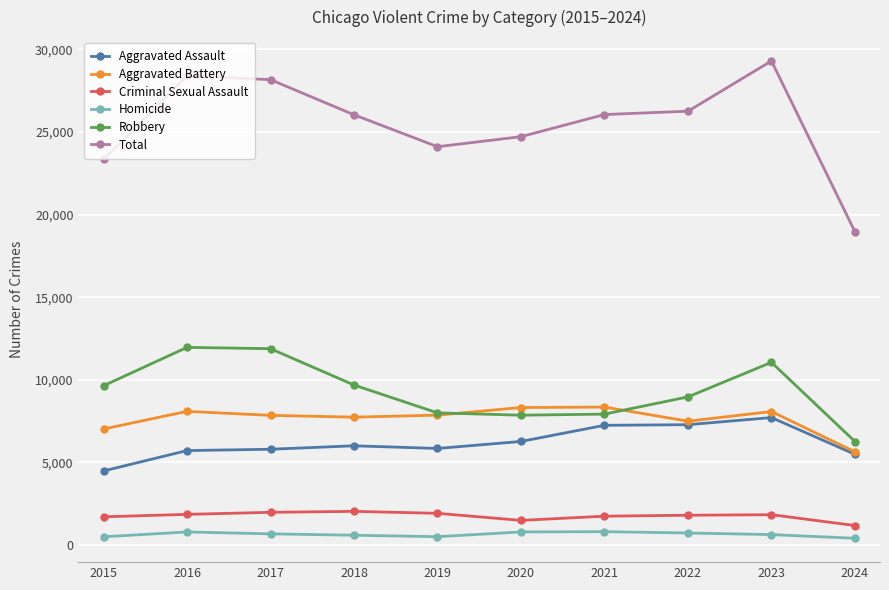

What is the sum of the Robbery values at 2017 and 2021?

19800